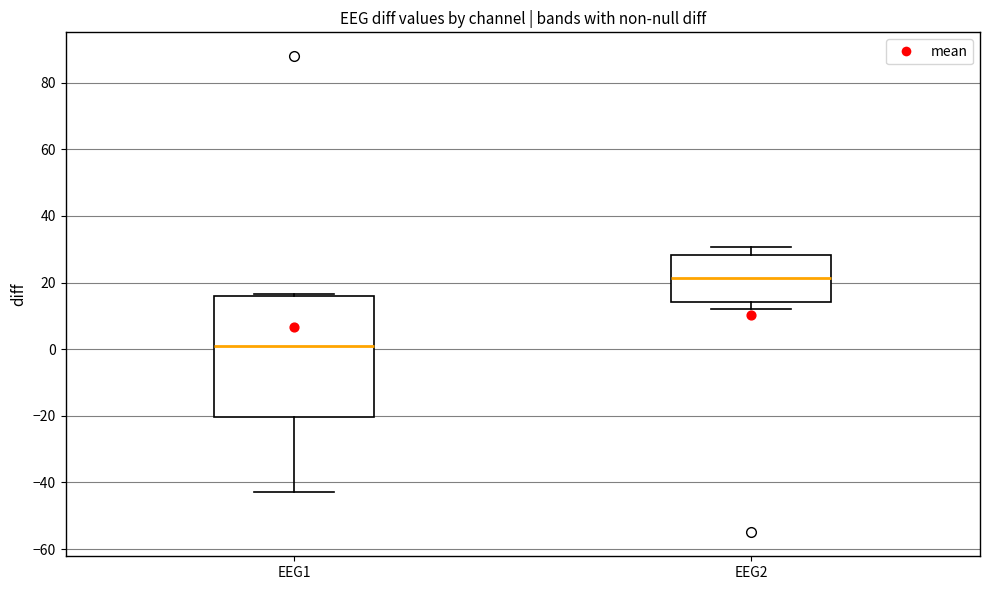

Reading left to right, read every box against the y-axis: the position of its median line, the range the box covers, and the ends of its whiskers. The values are not printed on the chart, so give them approximately, as read against the axis.

EEG1: median 2, box -20 to 16, whiskers -42 to 16
EEG2: median 22, box 14 to 28, whiskers 12 to 30